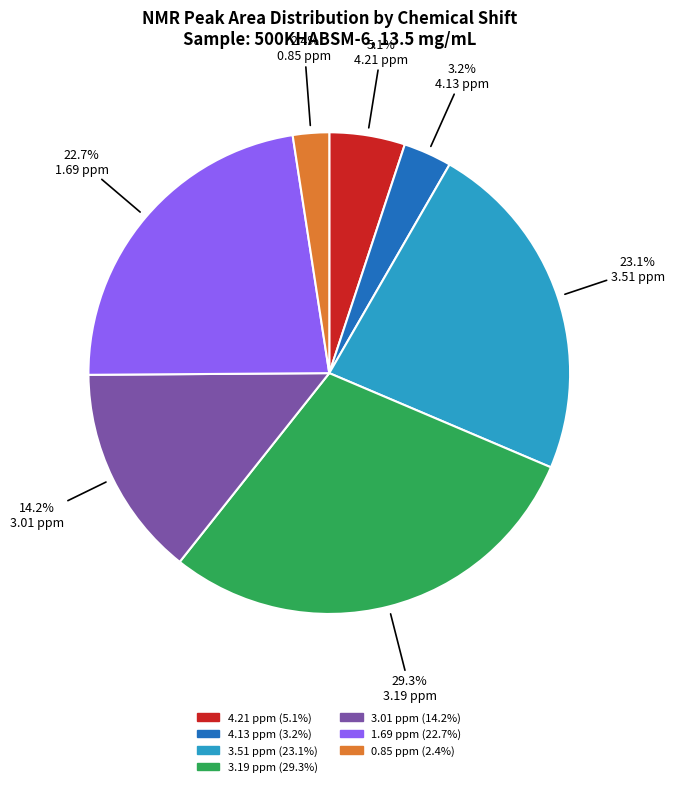

Which slice is the largest?

3.19 ppm